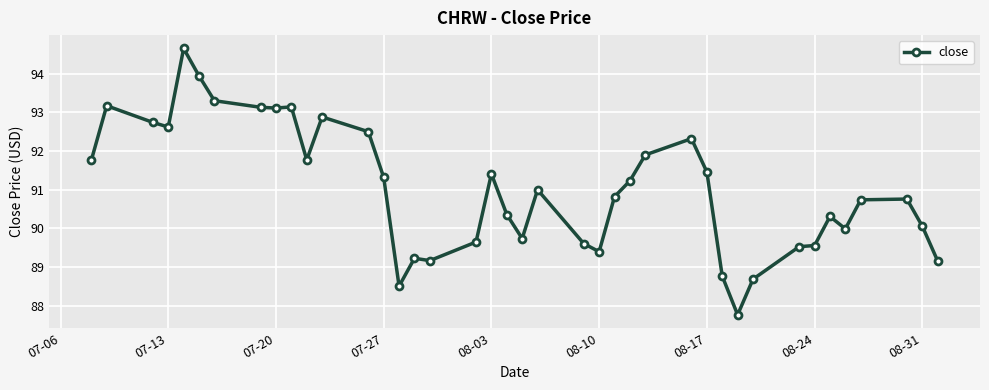

What is the value of the 28th point from the left?

92.3